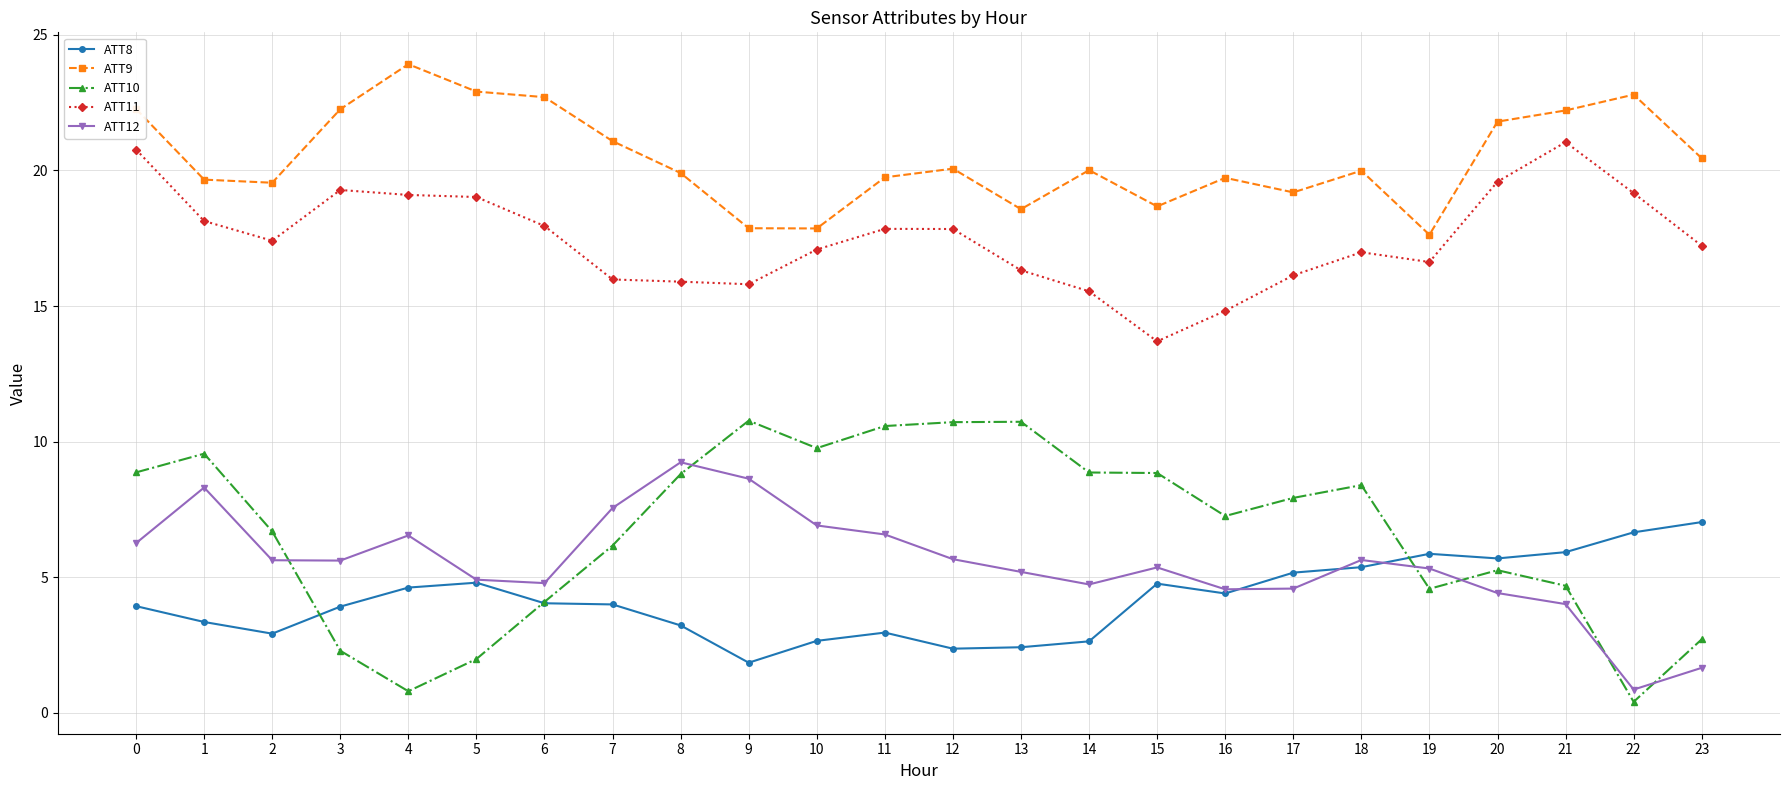

What are all the series names shown in the legend?

ATT8, ATT9, ATT10, ATT11, ATT12